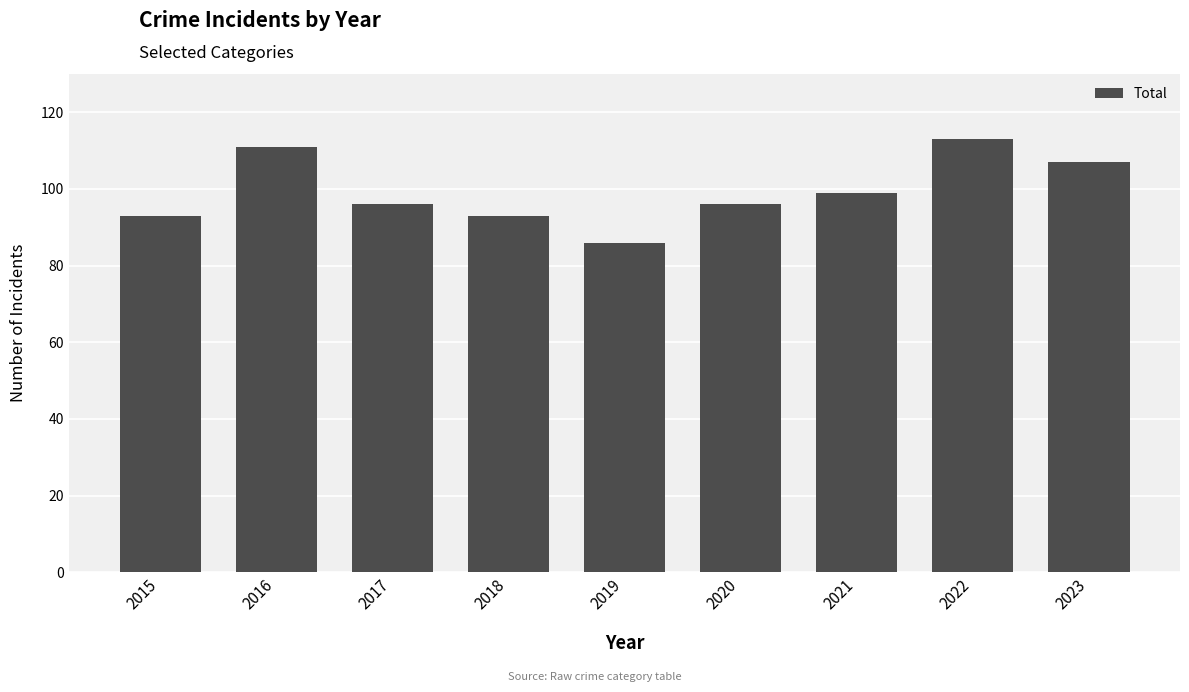

The chart shows a value of 93 at 2015. True or false?

True